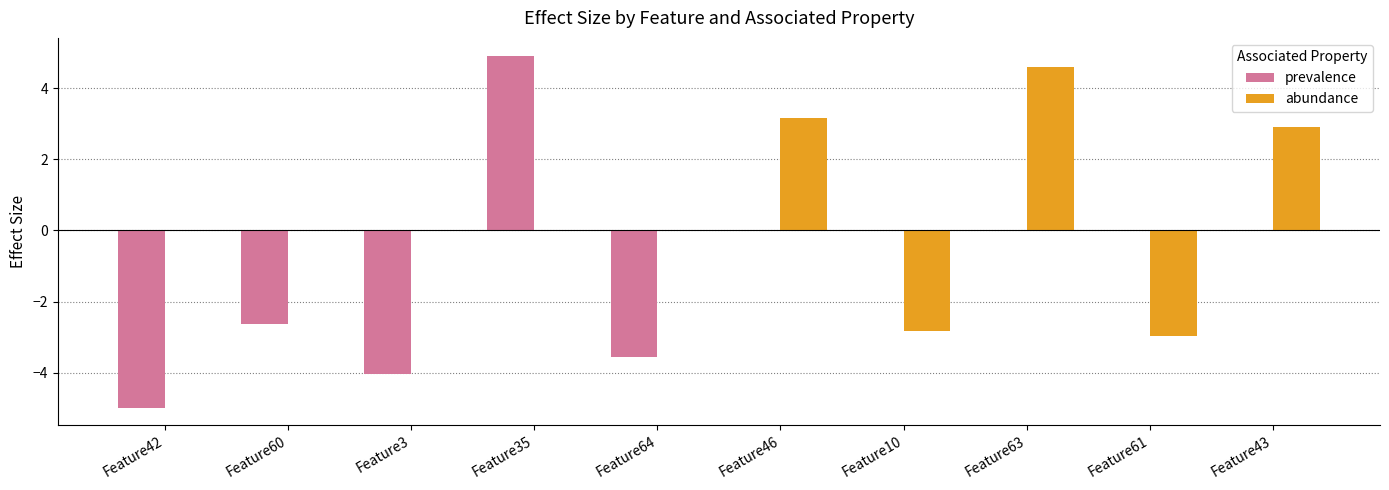

The value of prevalence at Feature35 is 1.1. True or false?

False